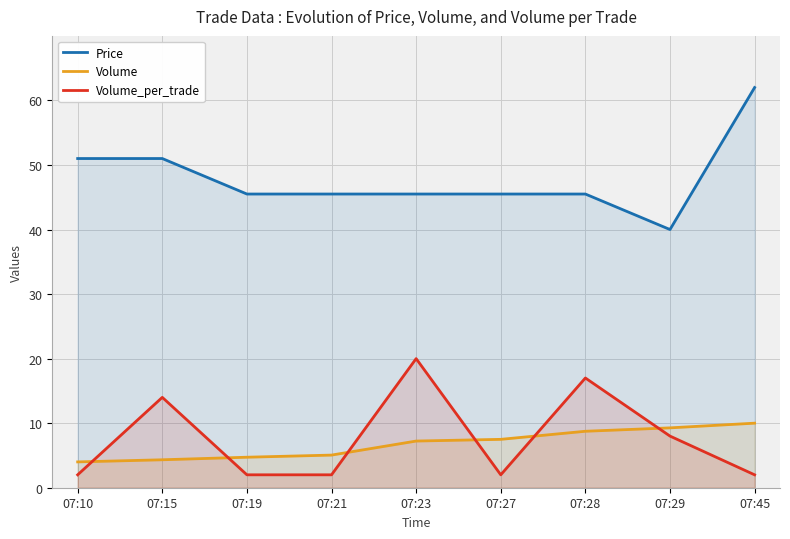

What is the minimum value shown in the chart?

2.0